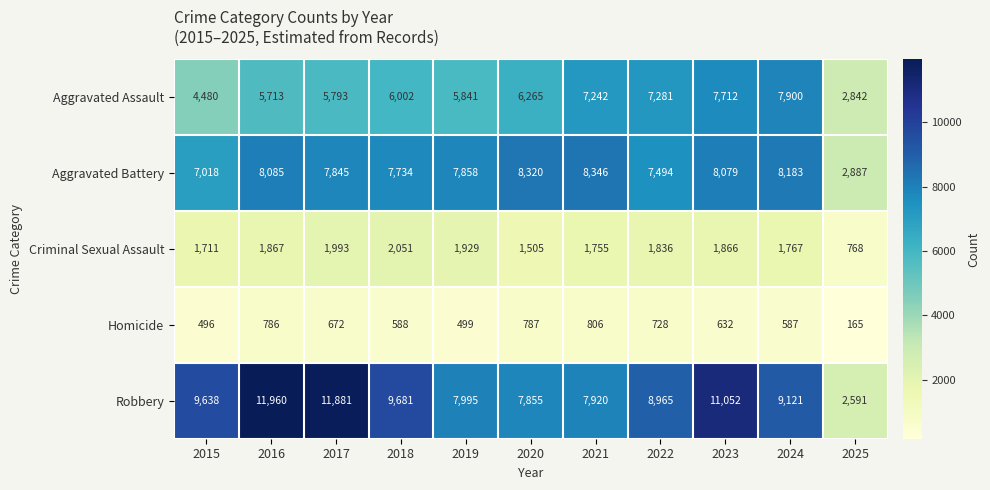

What is the spread (max minus min) of values at 2024?

8534